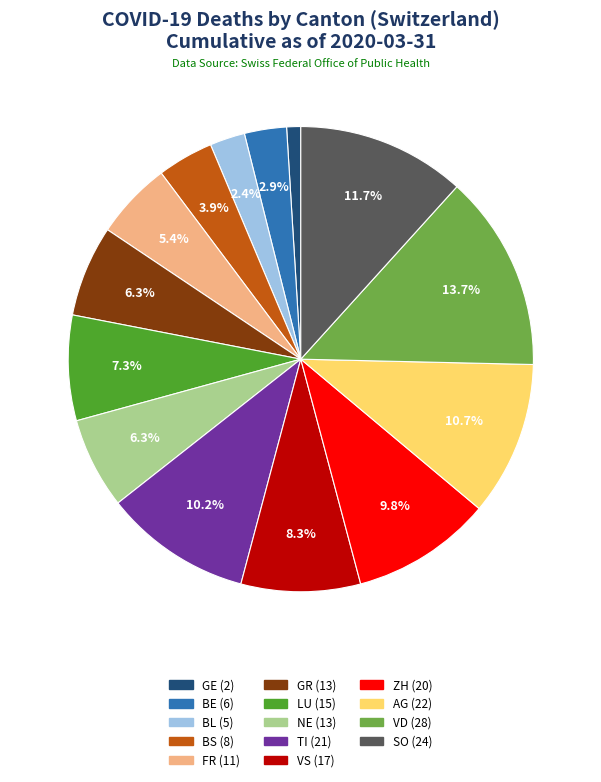

The LU slice represents 7% of the pie. True or false?

True